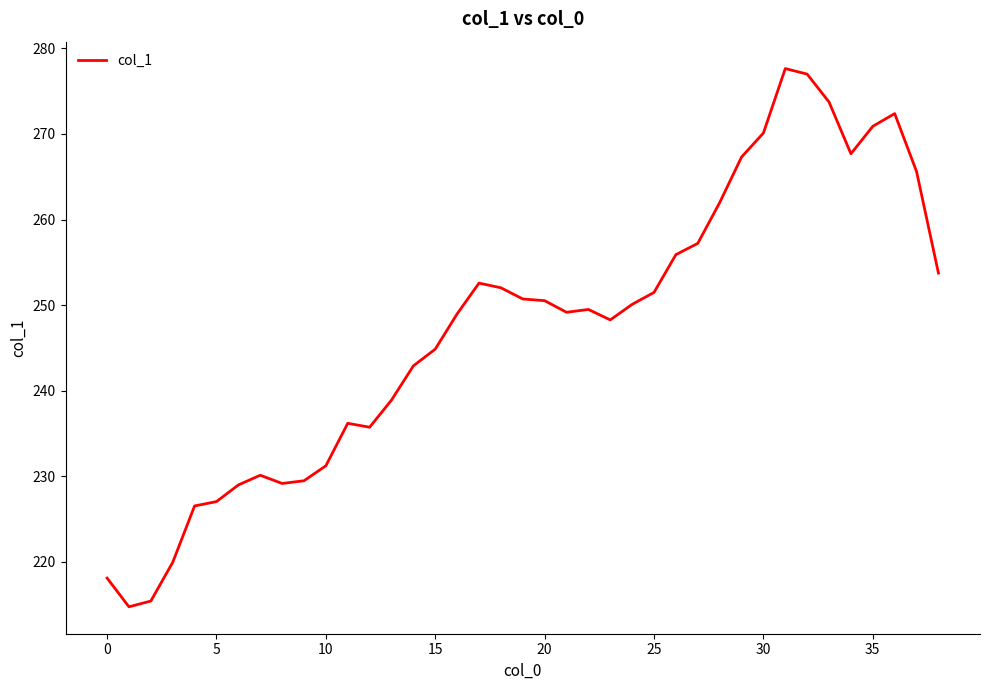

What is the difference between the maximum and minimum values?

62.9